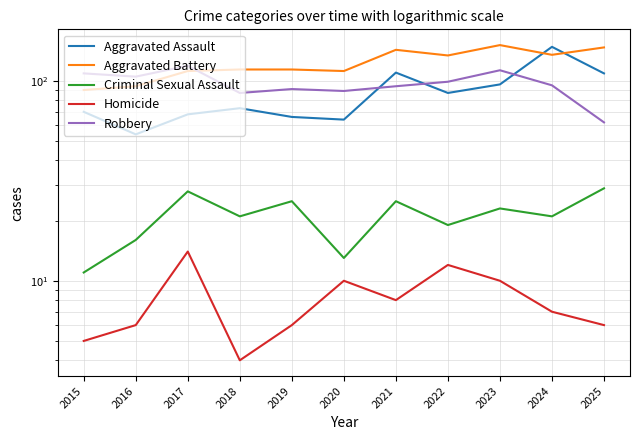

What is the difference between the maximum and second lowest values in the Aggravated Assault series?

84